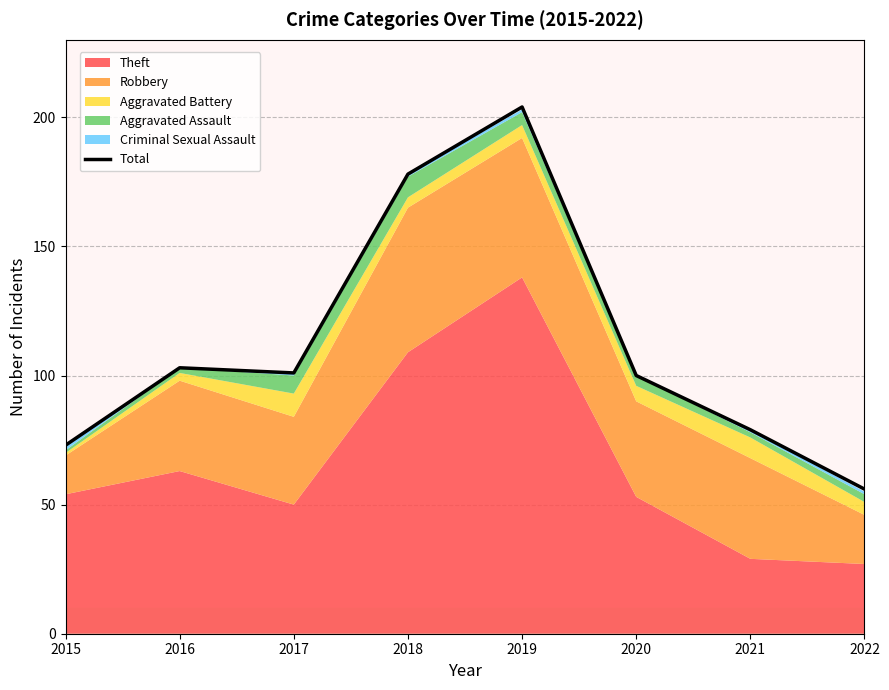

How many values exceed 101?

3